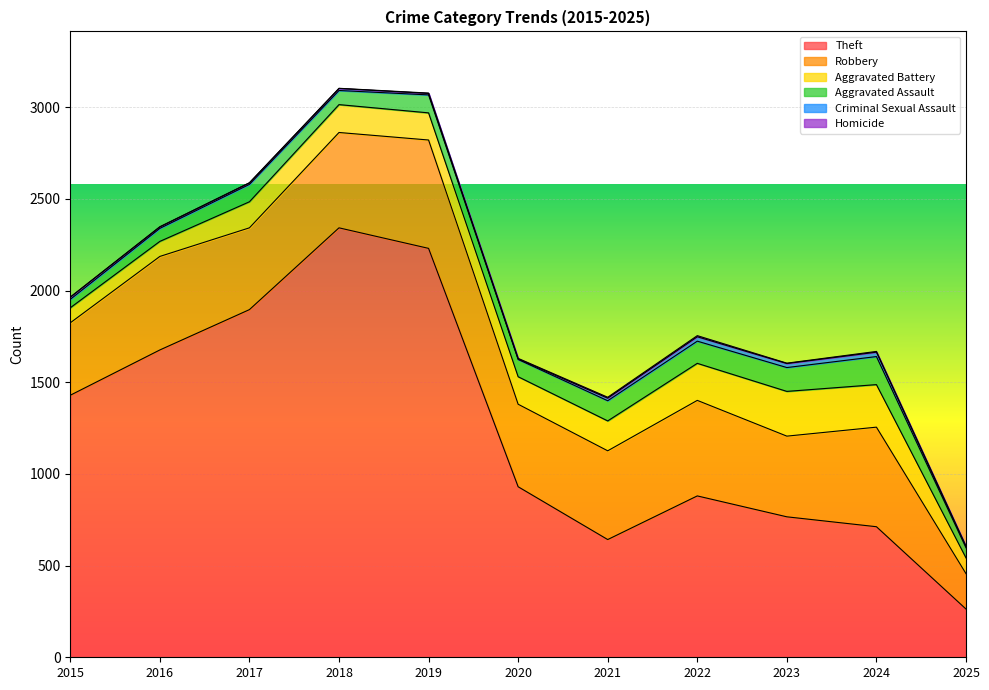

True or false: Criminal Sexual Assault and Aggravated Assault cross at least once.

False